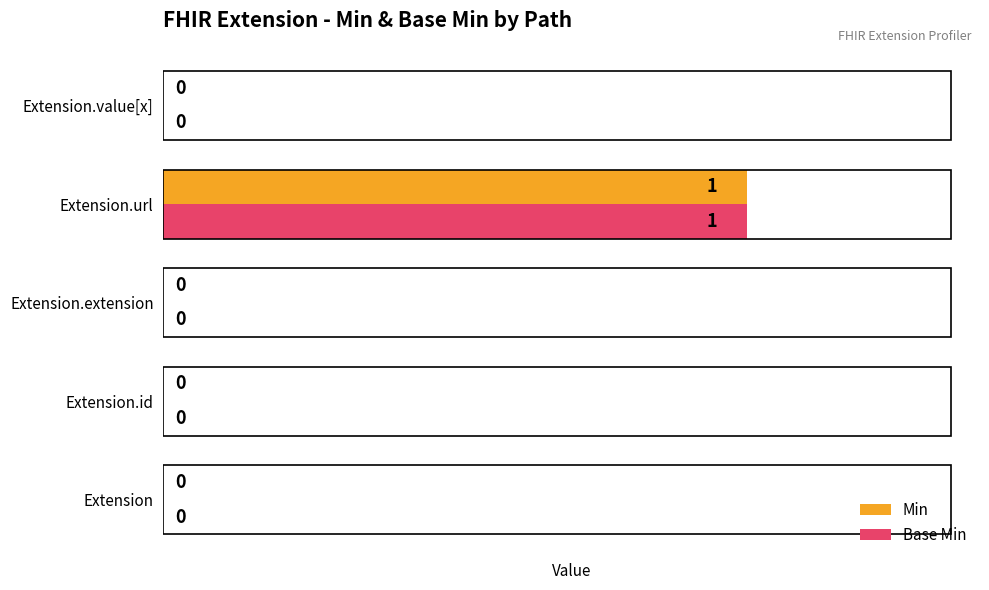

Which category has the highest value in the Base Min series?

Extension.url